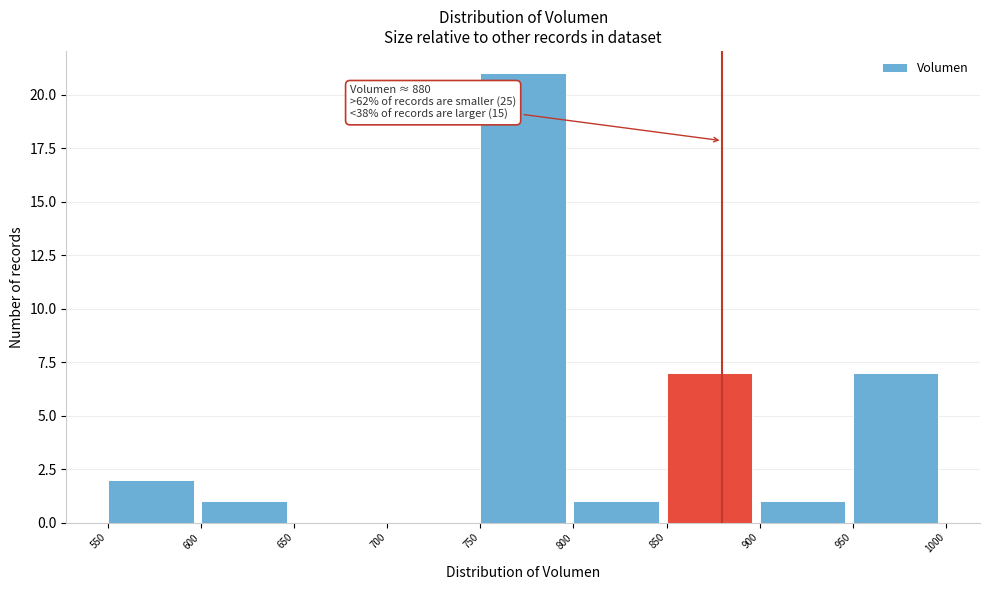

Which range on the x-axis has the tallest bar?

750 to 800